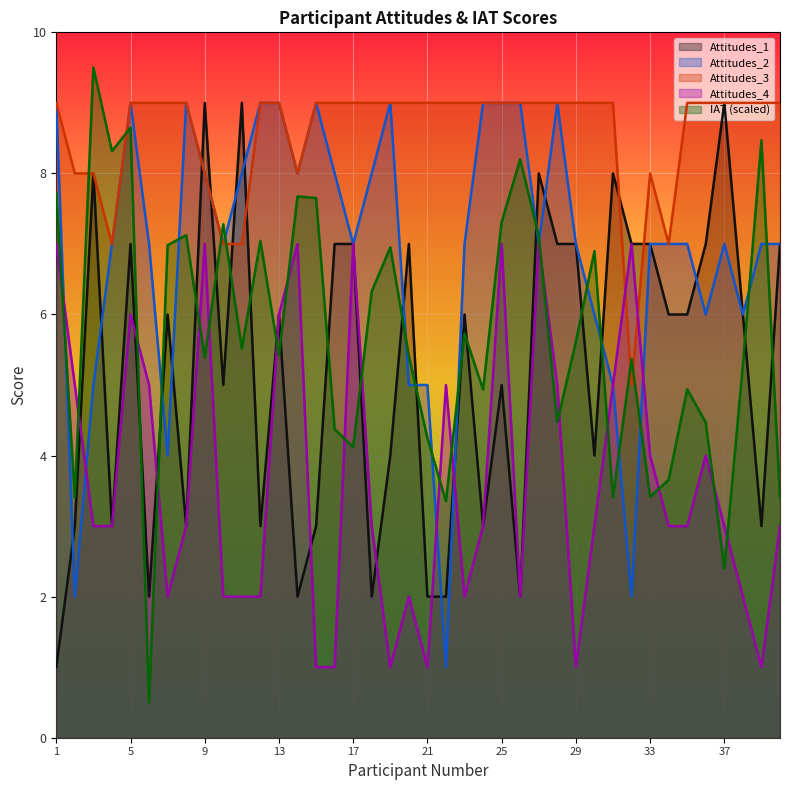

Which has a higher value, 31 or 7?

31